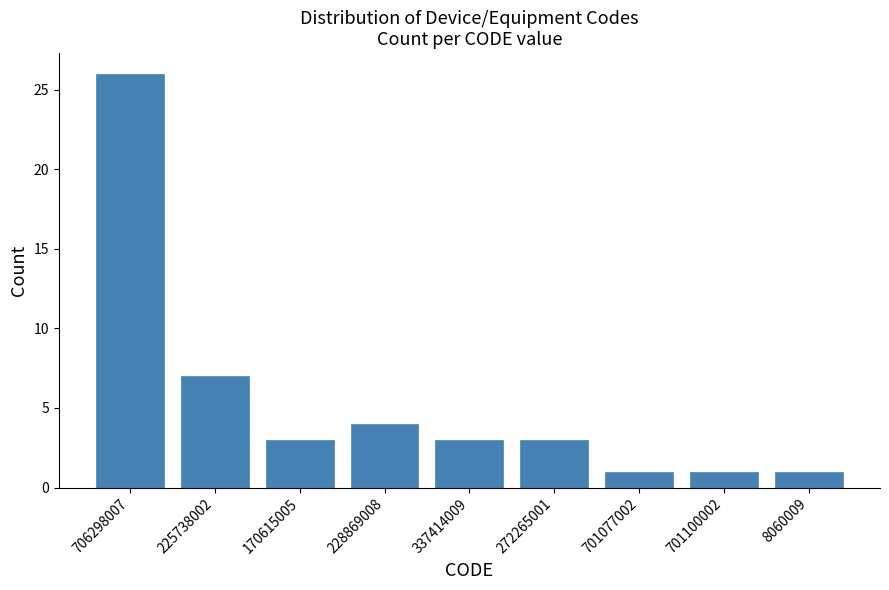

Reading right to left, what are all the values shown in this chart?

8060009=1	701100002=1	701077002=1	272265001=3	337414009=3	228869008=4	170615005=3	225738002=7	706298007=26